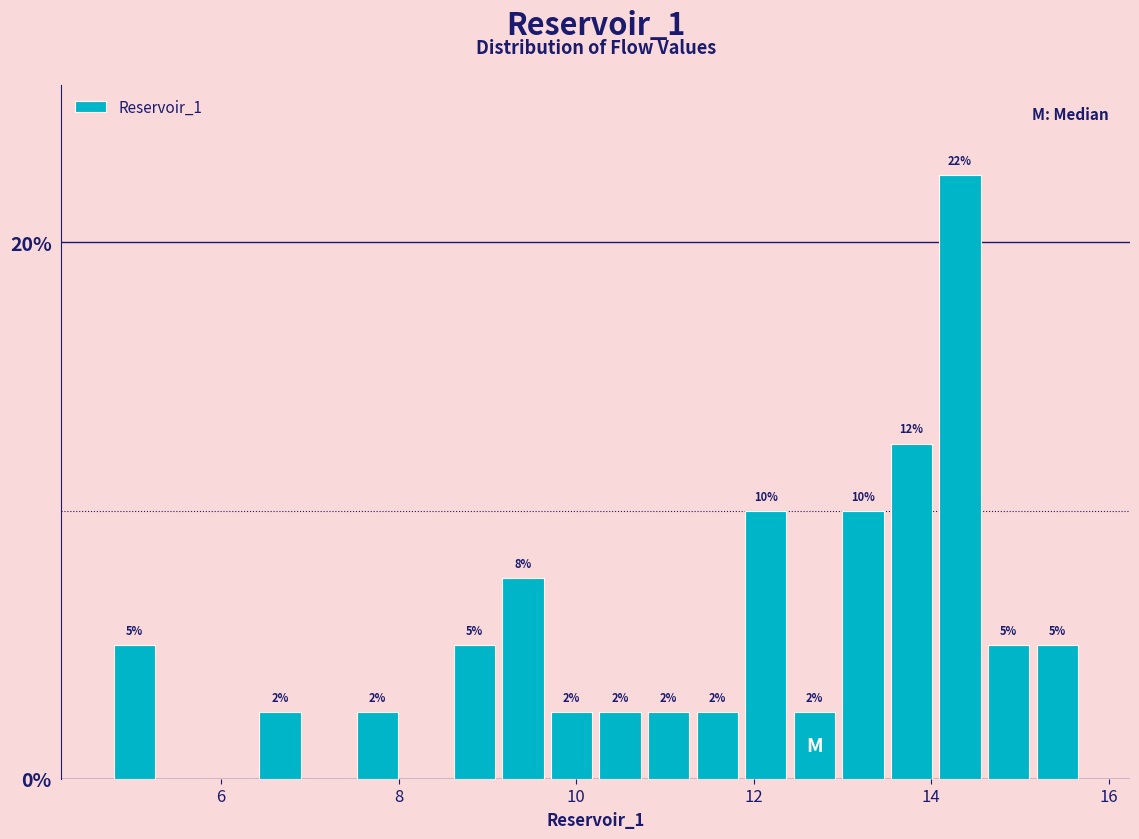

Around what value on the x-axis is the tallest bar? Give the approximate position of its centre, as read against the axis.

14.4